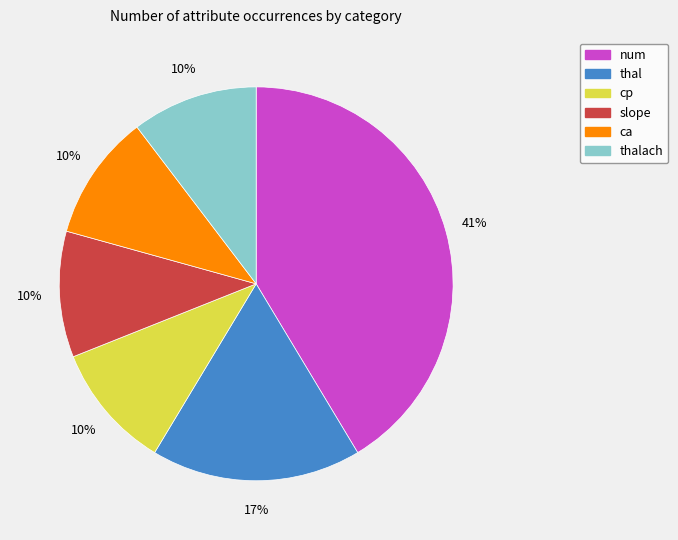

Does num represent more than half of the total?

No